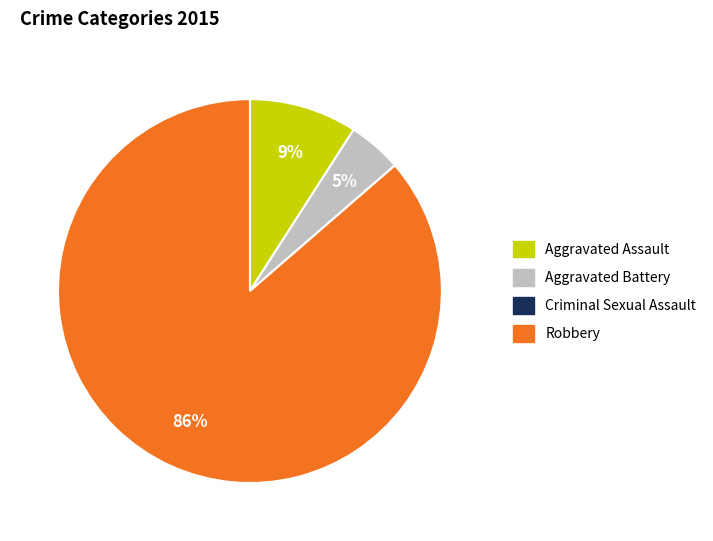

To the nearest percent, what portion does Aggravated Battery represent?

5%